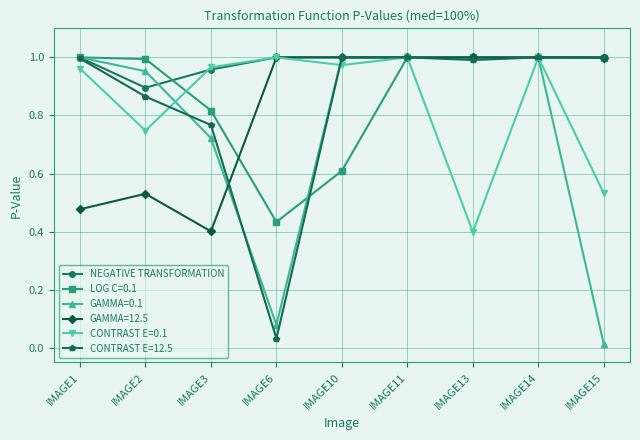

The CONTRAST E=0.1 series shows 0.9 at IMAGE15. True or false?

False